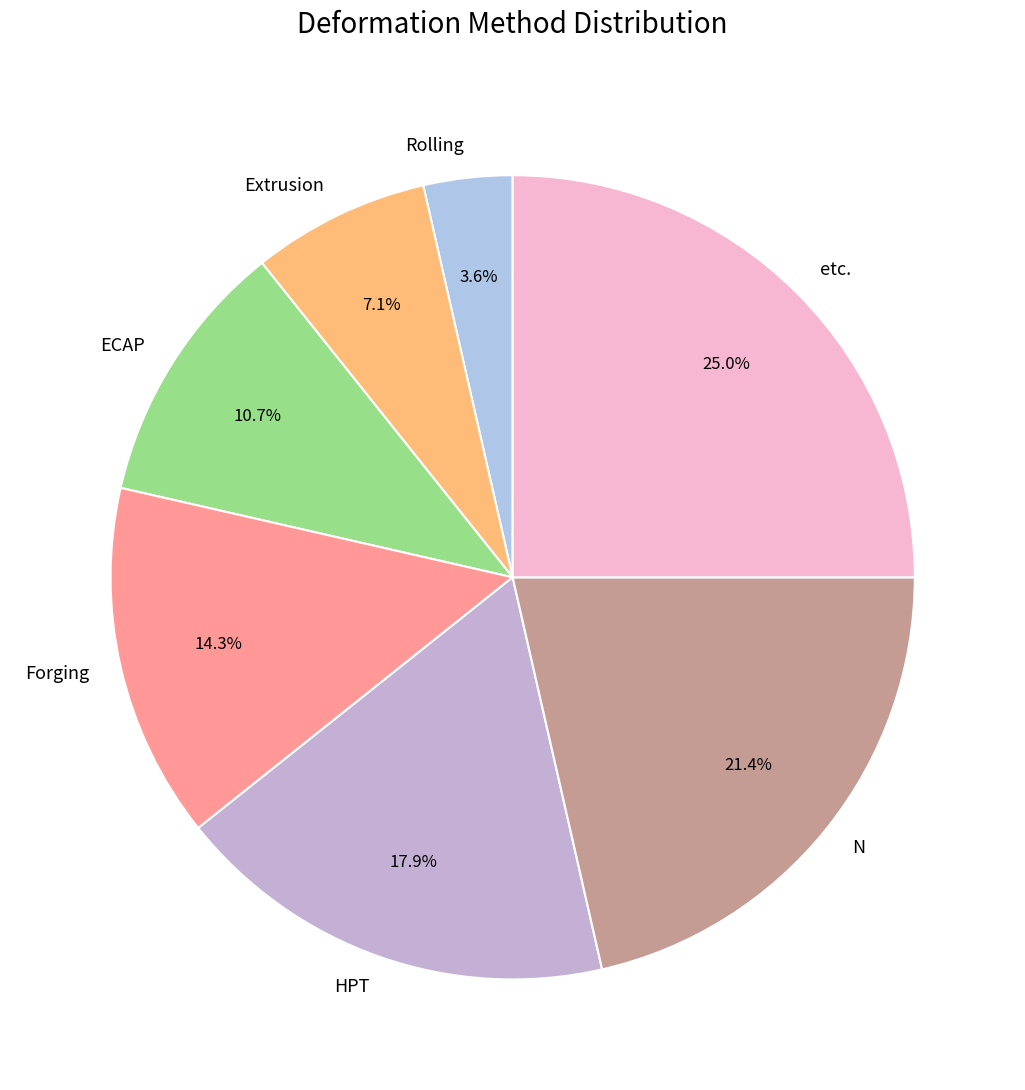

Which slice is the smallest?

Rolling